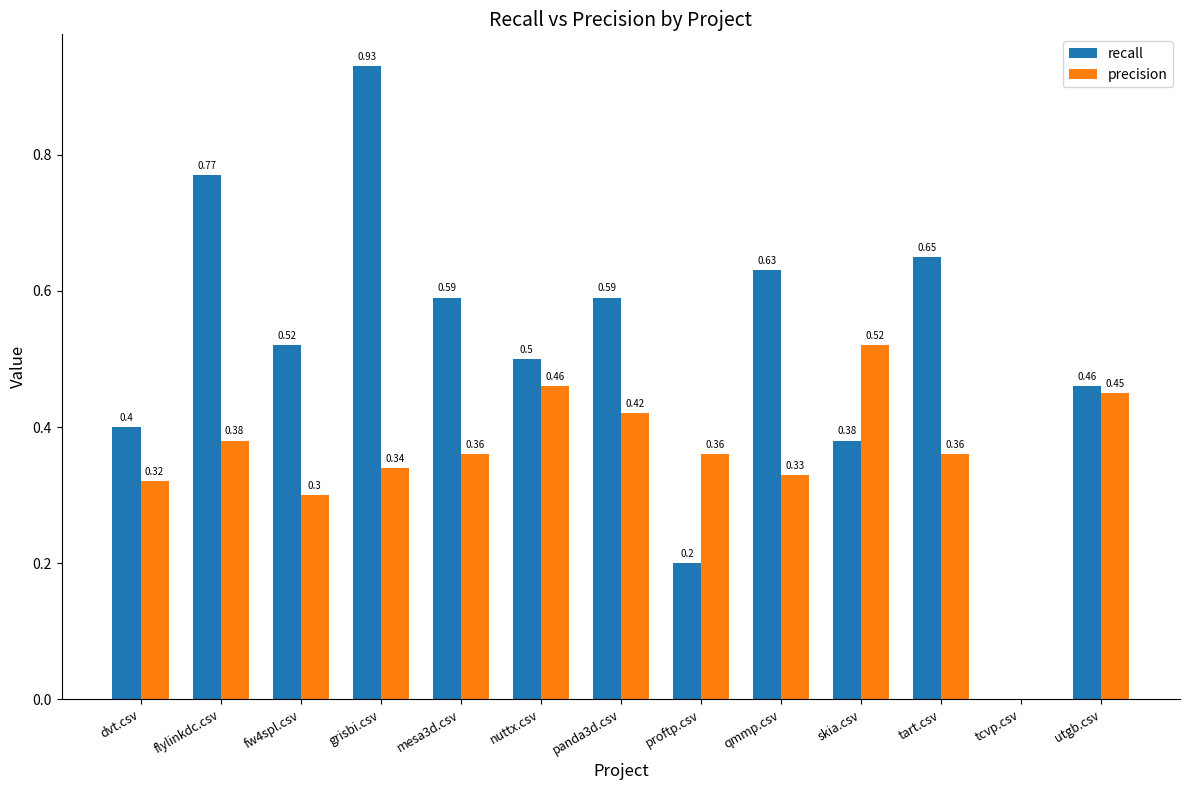

Which series has the widest spread of values?

recall